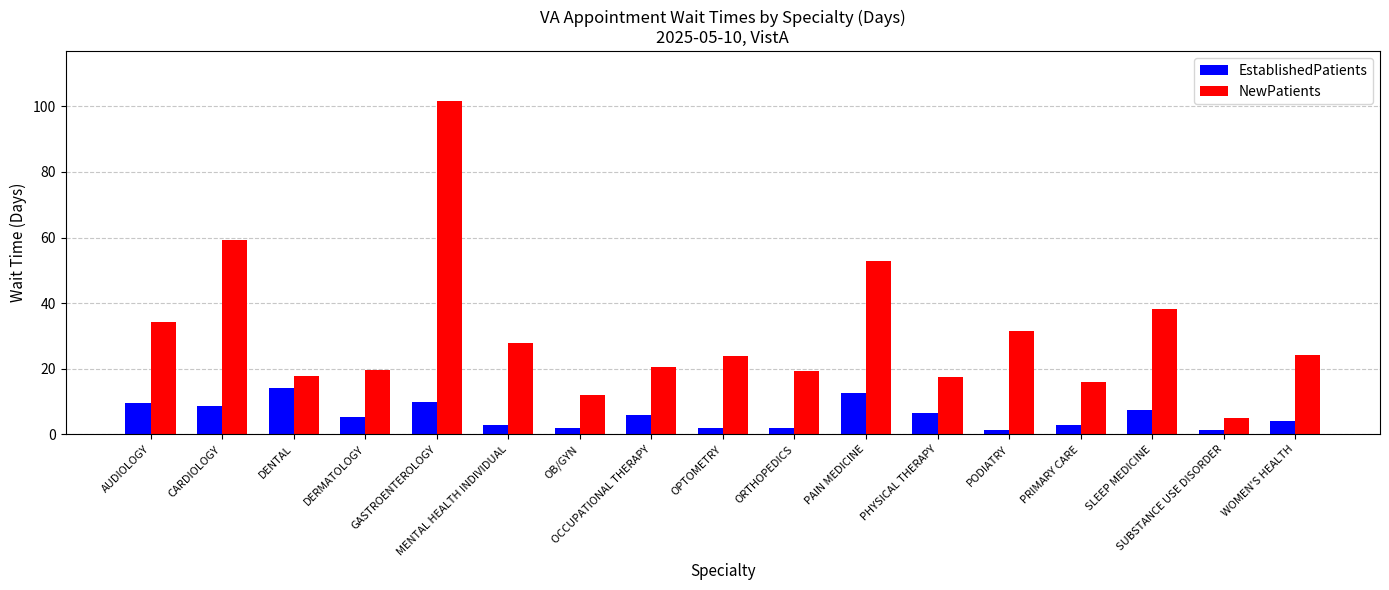

The value of NewPatients at CARDIOLOGY is 27.5. True or false?

False